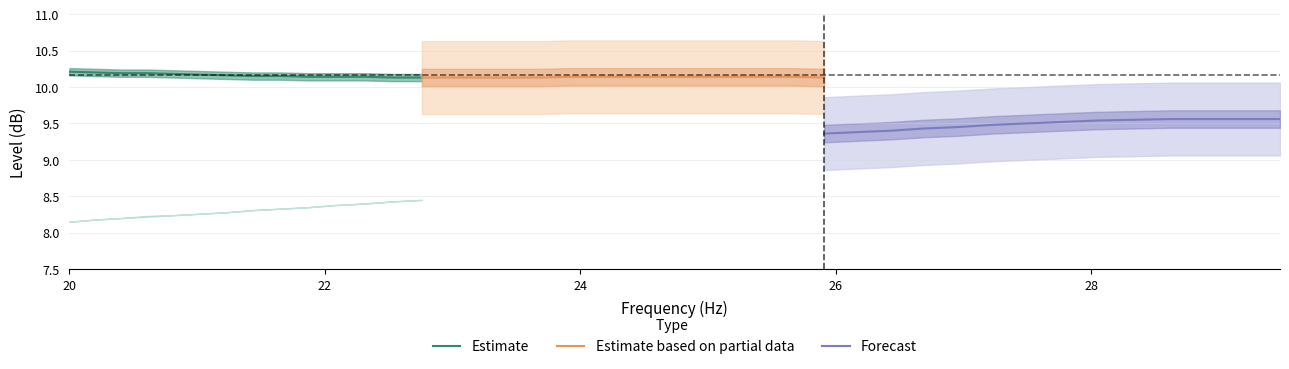

How many series are shown in this chart?

3